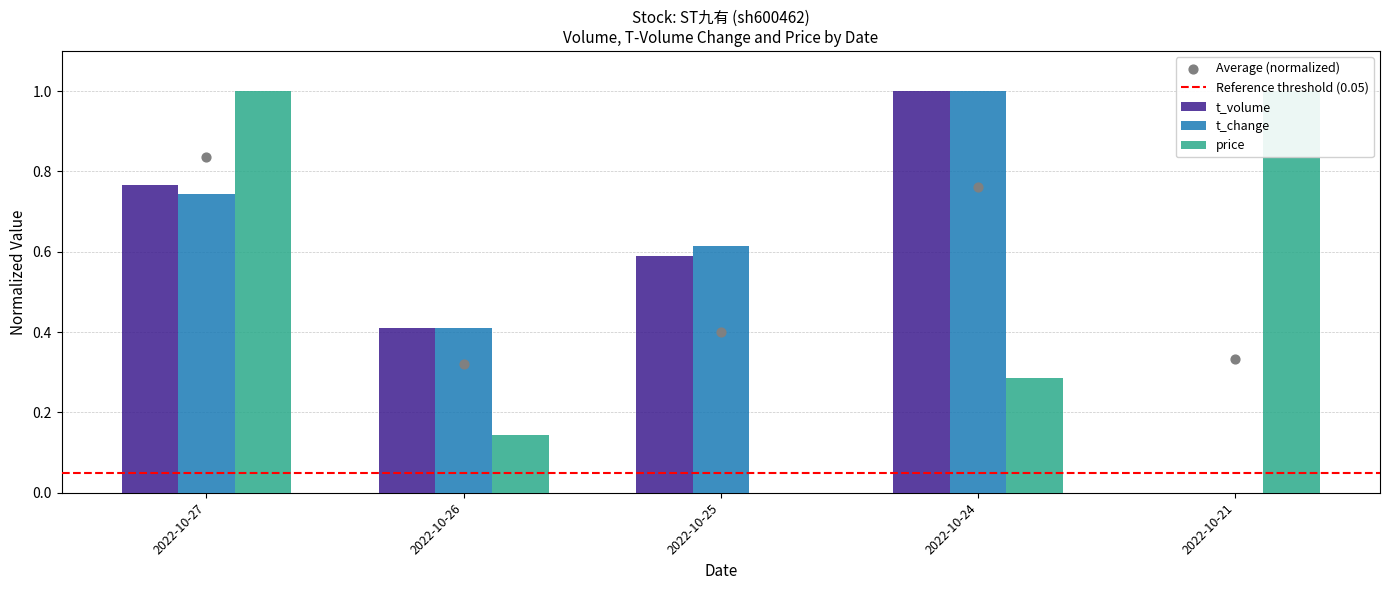

Which series has the largest total across all categories?

t_change